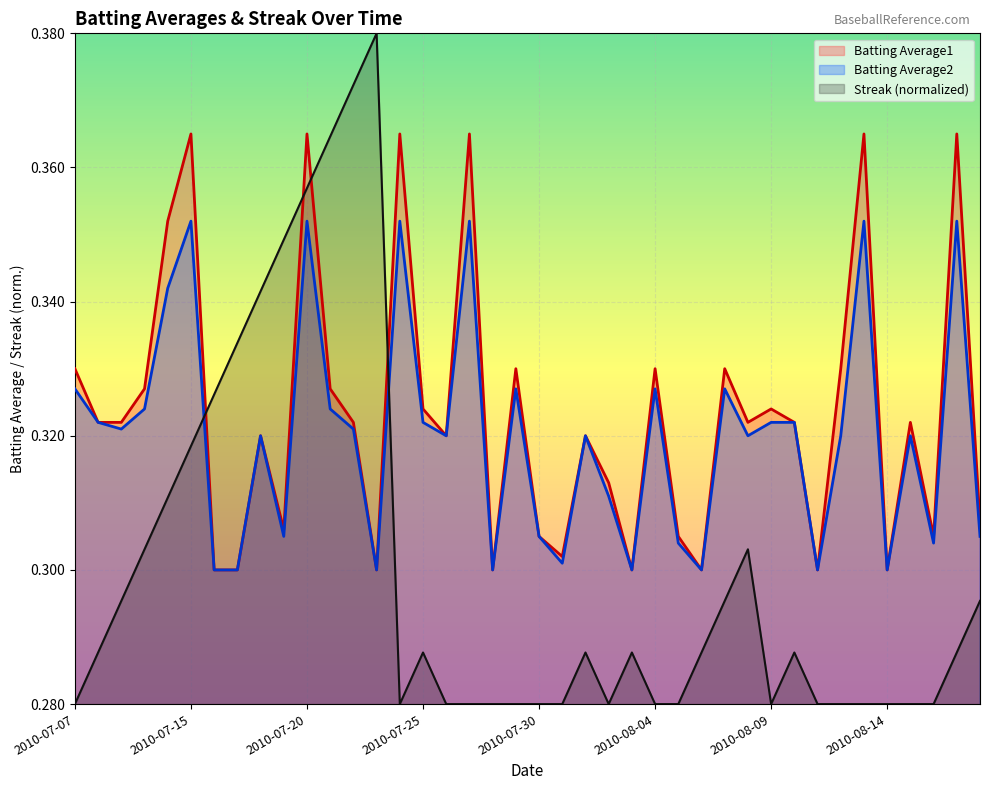

Reading left to right, transcribe all the data shown in this chart.

Batting Average1: 2010-07-07=0.3	2010-07-08=0.3	2010-07-09=0.3	2010-07-10=0.3	2010-07-11=0.4	2010-07-15=0.4	2010-07-16=0.3	2010-07-17=0.3	2010-07-18=0.3	2010-07-19=0.3	2010-07-20=0.4	2010-07-21=0.3	2010-07-22=0.3	2010-07-23=0.3	2010-07-24=0.4	2010-07-25=0.3	2010-07-26=0.3	2010-07-27=0.4	2010-07-28=0.3	2010-07-29=0.3	2010-07-30=0.3	2010-07-31=0.3	2010-08-01=0.3	2010-08-02=0.3	2010-08-03=0.3	2010-08-04=0.3	2010-08-05=0.3	2010-08-06=0.3	2010-08-07=0.3	2010-08-08=0.3	2010-08-09=0.3	2010-08-10=0.3	2010-08-11=0.3	2010-08-12=0.3	2010-08-13=0.4	2010-08-14=0.3	2010-08-15=0.3	2010-08-16=0.3	2010-08-17=0.4	2010-08-18=0.3
Batting Average2: 2010-07-07=0.3	2010-07-08=0.3	2010-07-09=0.3	2010-07-10=0.3	2010-07-11=0.3	2010-07-15=0.4	2010-07-16=0.3	2010-07-17=0.3	2010-07-18=0.3	2010-07-19=0.3	2010-07-20=0.4	2010-07-21=0.3	2010-07-22=0.3	2010-07-23=0.3	2010-07-24=0.4	2010-07-25=0.3	2010-07-26=0.3	2010-07-27=0.4	2010-07-28=0.3	2010-07-29=0.3	2010-07-30=0.3	2010-07-31=0.3	2010-08-01=0.3	2010-08-02=0.3	2010-08-03=0.3	2010-08-04=0.3	2010-08-05=0.3	2010-08-06=0.3	2010-08-07=0.3	2010-08-08=0.3	2010-08-09=0.3	2010-08-10=0.3	2010-08-11=0.3	2010-08-12=0.3	2010-08-13=0.4	2010-08-14=0.3	2010-08-15=0.3	2010-08-16=0.3	2010-08-17=0.4	2010-08-18=0.3
Streak: 2010-07-07=0.3	2010-07-08=0.3	2010-07-09=0.3	2010-07-10=0.3	2010-07-11=0.3	2010-07-15=0.3	2010-07-16=0.3	2010-07-17=0.3	2010-07-18=0.3	2010-07-19=0.3	2010-07-20=0.4	2010-07-21=0.4	2010-07-22=0.4	2010-07-23=0.4	2010-07-24=0.3	2010-07-25=0.3	2010-07-26=0.3	2010-07-27=0.3	2010-07-28=0.3	2010-07-29=0.3	2010-07-30=0.3	2010-07-31=0.3	2010-08-01=0.3	2010-08-02=0.3	2010-08-03=0.3	2010-08-04=0.3	2010-08-05=0.3	2010-08-06=0.3	2010-08-07=0.3	2010-08-08=0.3	2010-08-09=0.3	2010-08-10=0.3	2010-08-11=0.3	2010-08-12=0.3	2010-08-13=0.3	2010-08-14=0.3	2010-08-15=0.3	2010-08-16=0.3	2010-08-17=0.3	2010-08-18=0.3